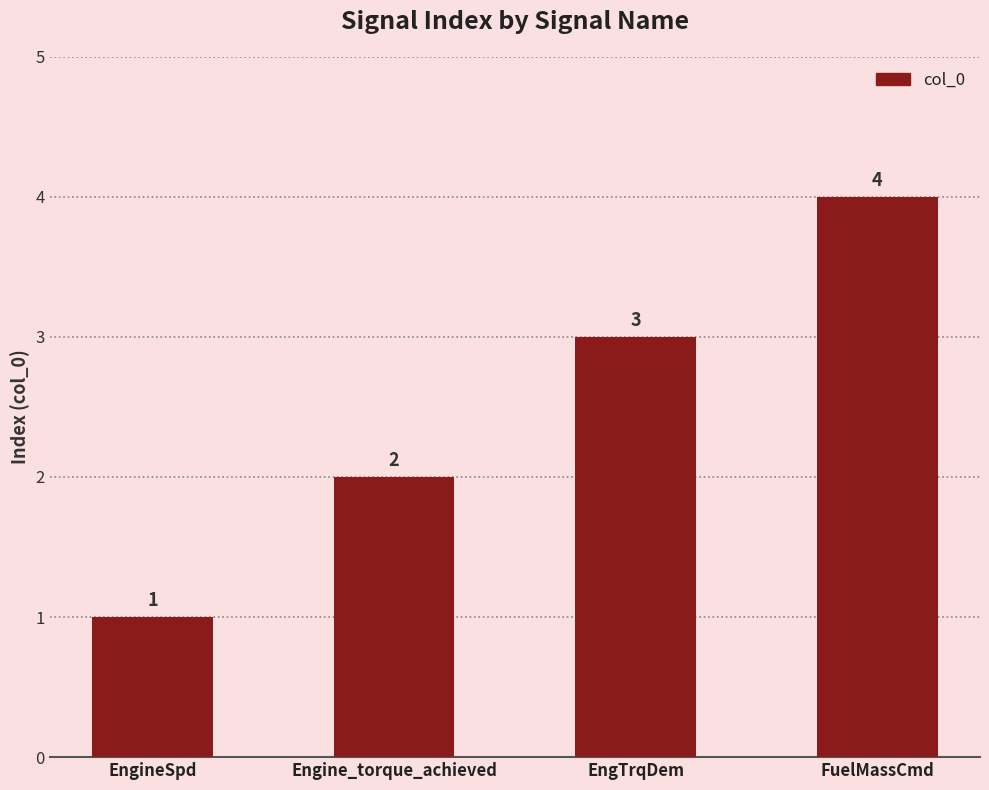

List the labels in order of value, largest first.

FuelMassCmd, EngTrqDem, Engine_torque_achieved, EngineSpd